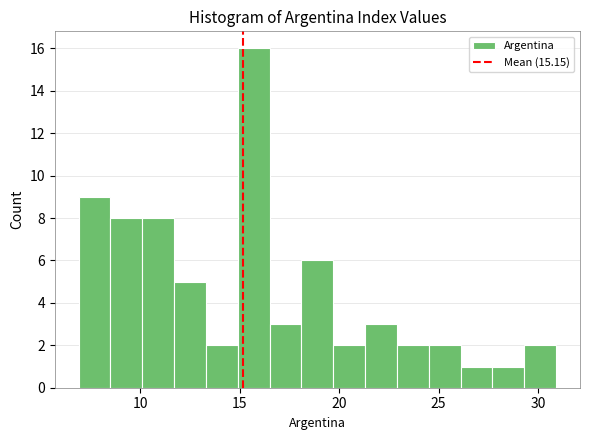

Read against the x-axis, roughly where is the centre of the tallest bar?

15.5